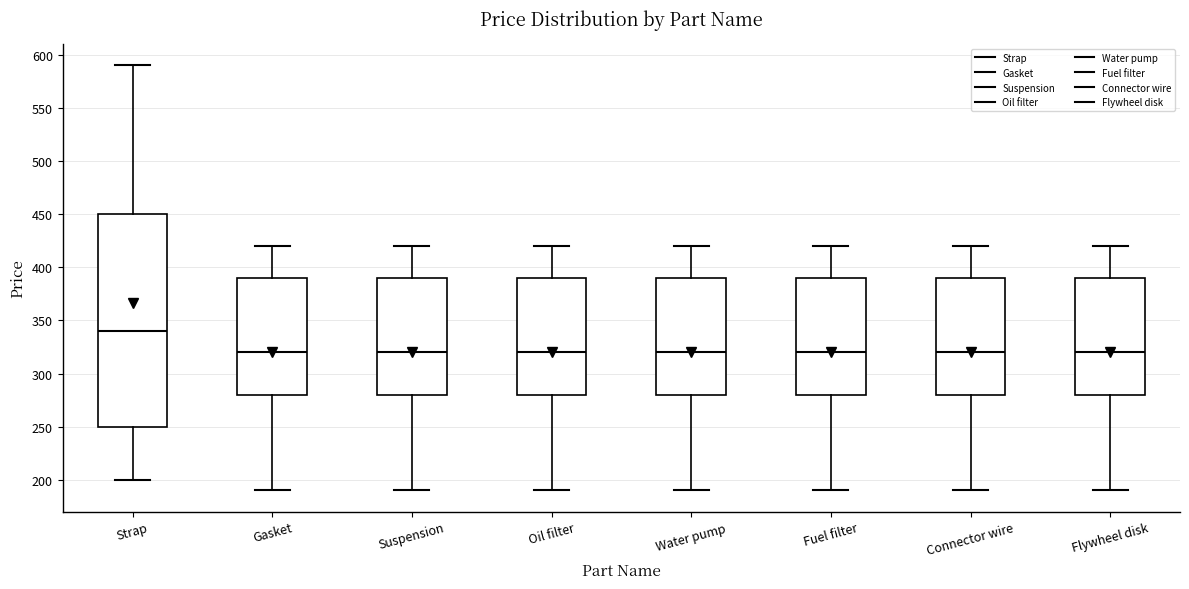

Where is the upper edge of the box for Suspension on the y-axis? The values are not printed on the chart, so give them approximately, as read against the axis.

390